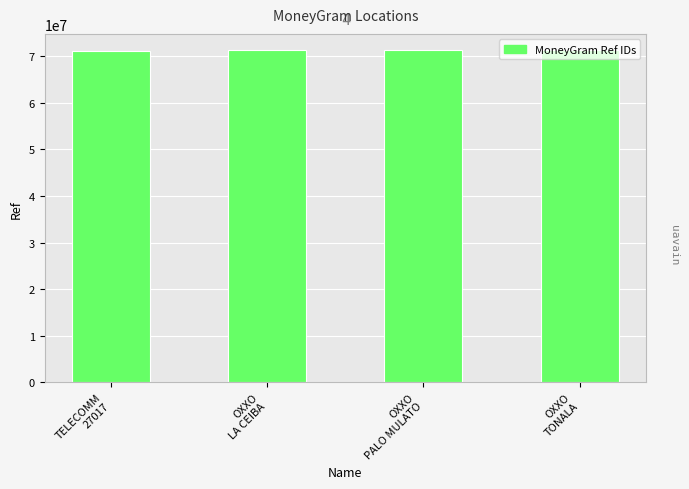

What is the maximum value shown in the chart?

71253514